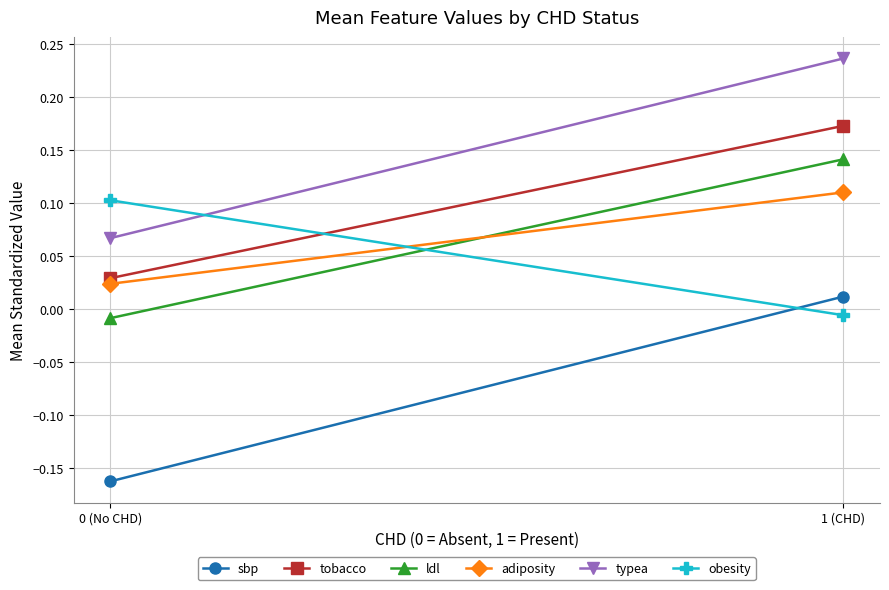

Reading left to right, extract all data points from this chart.

sbp: -0.2	0.0
tobacco: 0.0	0.2
ldl: -0.0	0.1
adiposity: 0.0	0.1
typea: 0.1	0.2
obesity: 0.1	-0.0